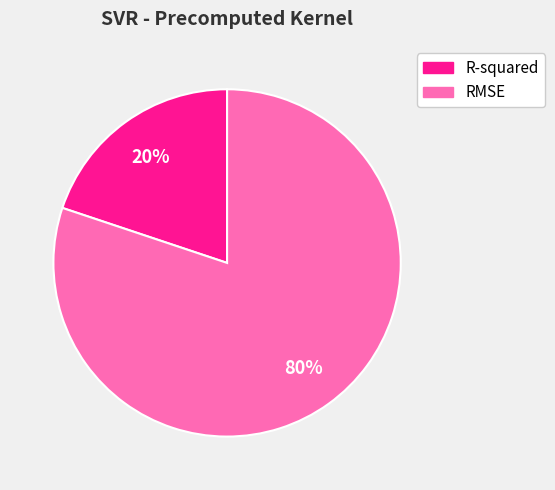

Is there any slice that represents more than half of the pie?

Yes